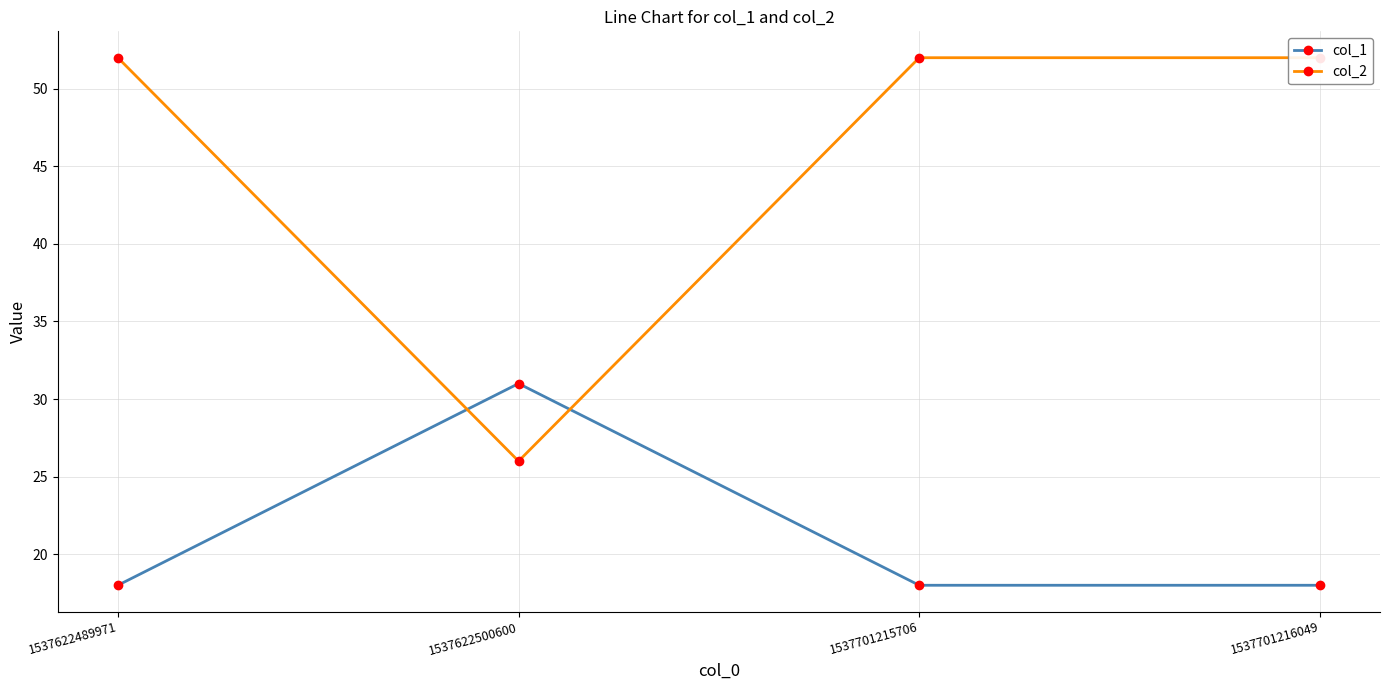

What is the maximum value shown in the chart?

52